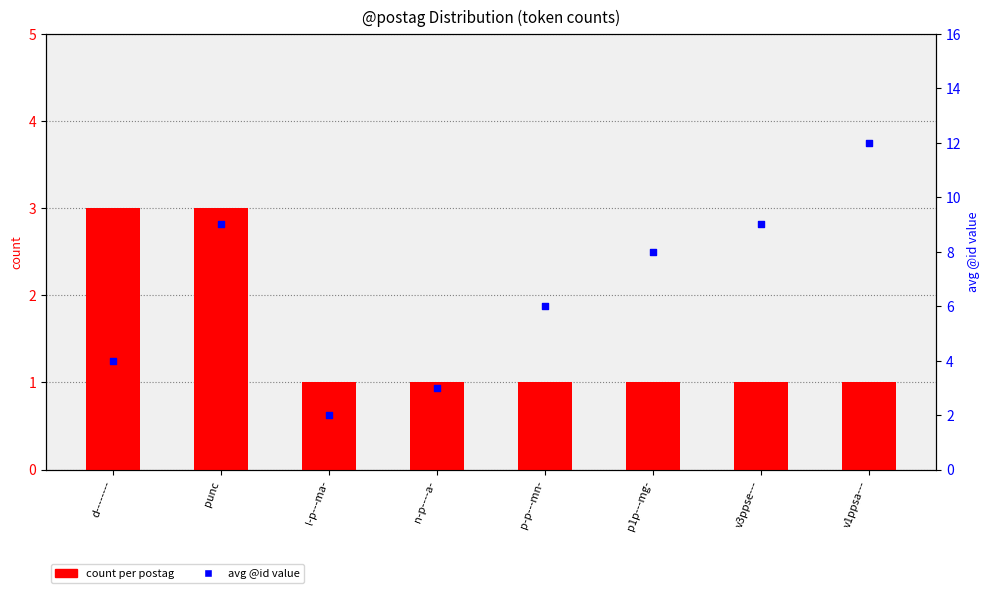

Which series reaches the minimum Y coordinate?

count per postag